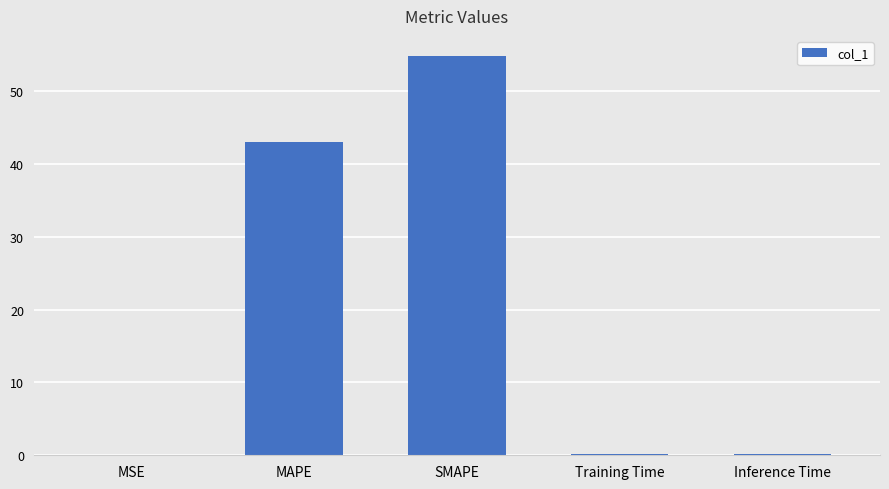

Is it true that the value at SMAPE is 92.6?

False